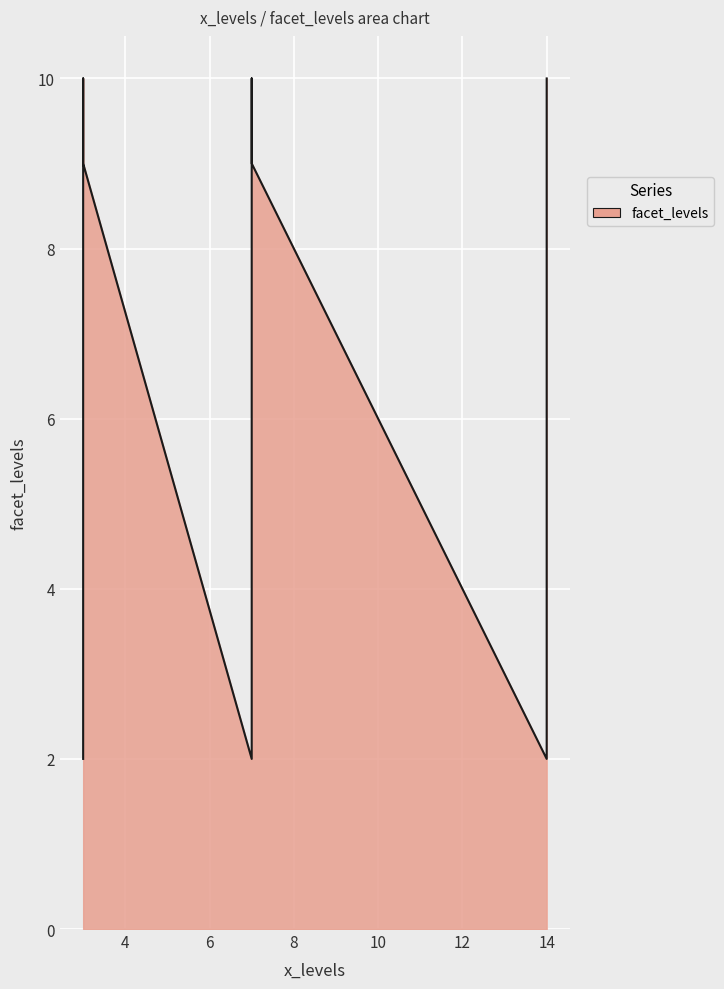

Reading left to right, what are all the values shown in this chart?

2	2	9	2	10	9	10	9	10